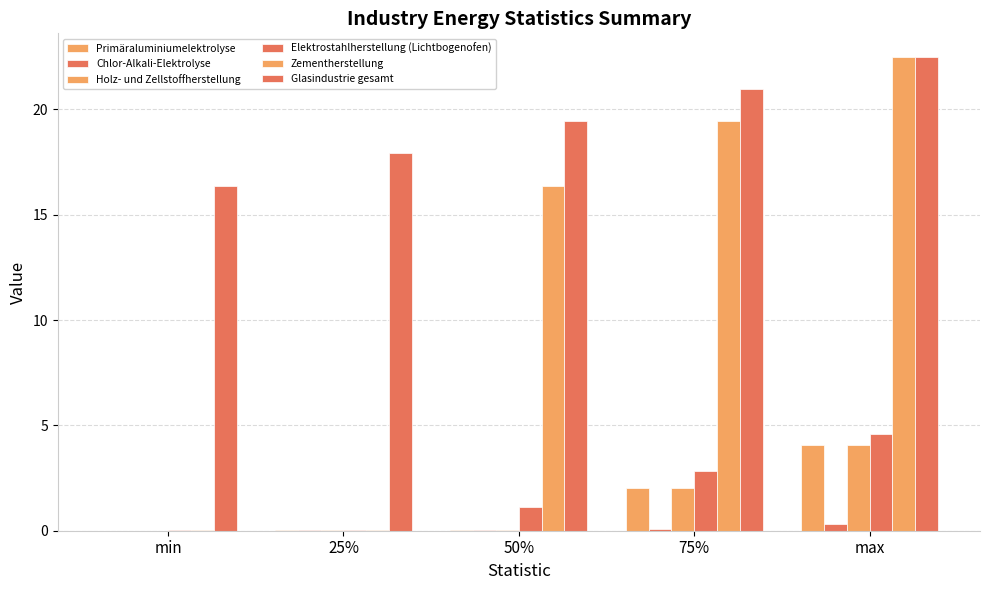

Which series has the largest total across all categories?

Glasindustrie gesamt